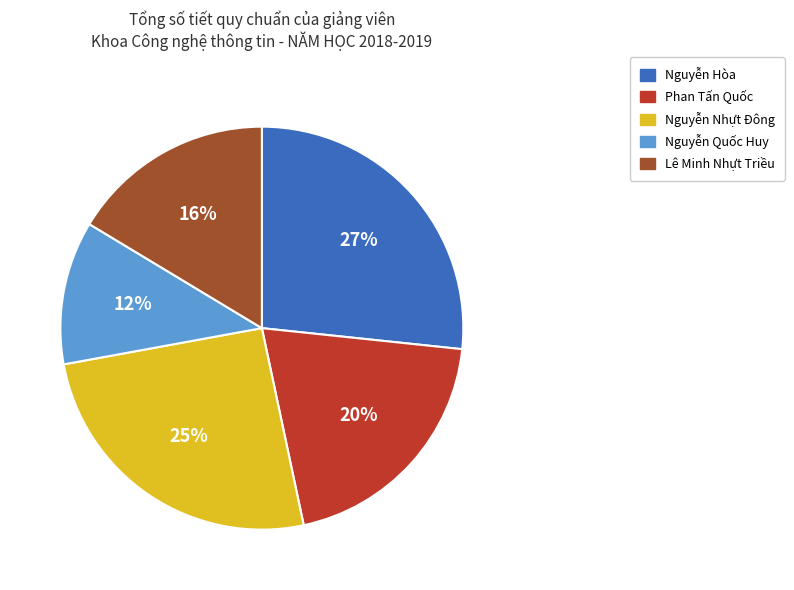

To the nearest percent, what is the difference between the largest and smallest slice percentages?

15%